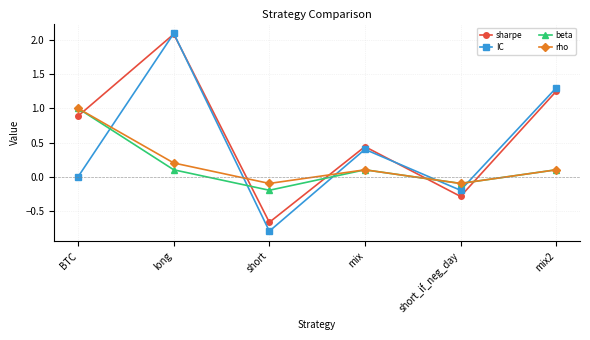

How many series are shown in this chart?

4